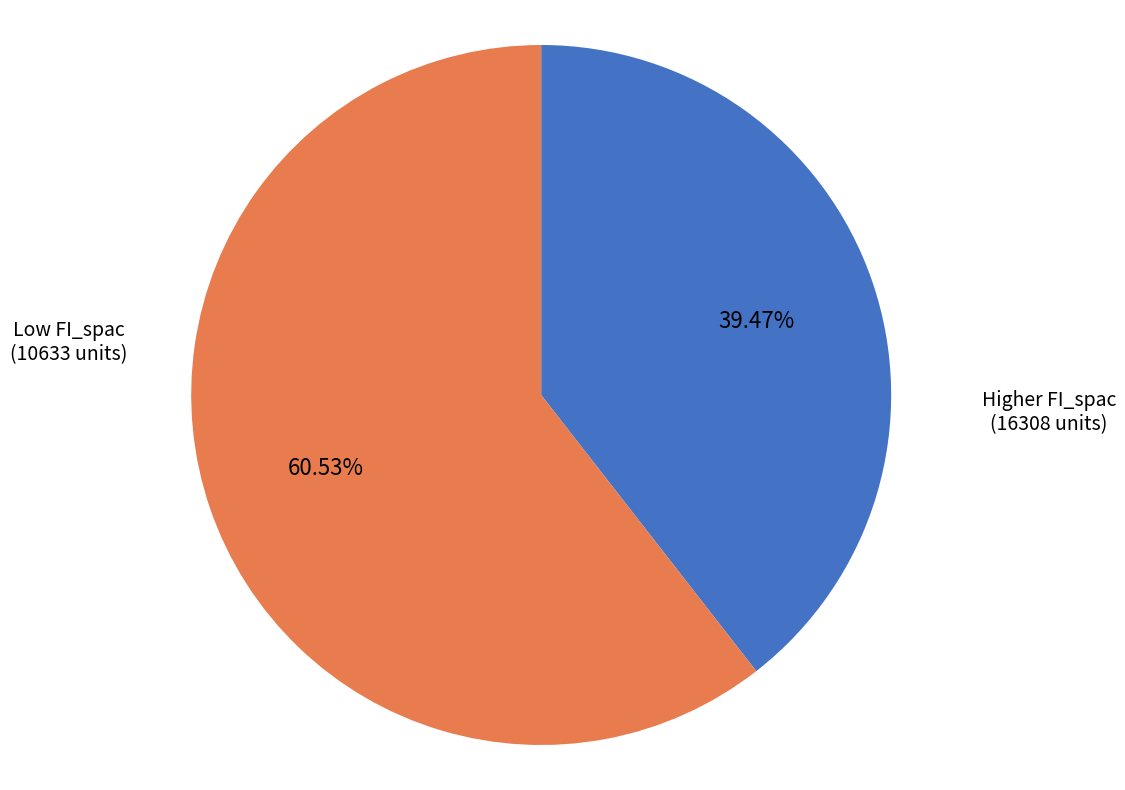

Is there any slice that represents more than half of the pie?

Yes